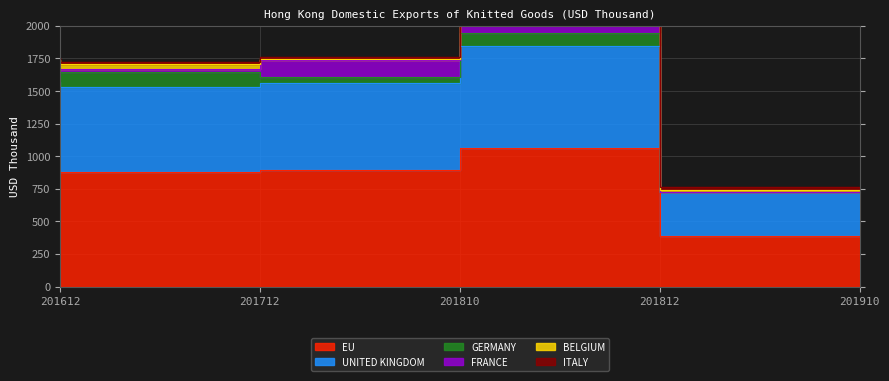

The value of BELGIUM at 201810 is 4.5. True or false?

False